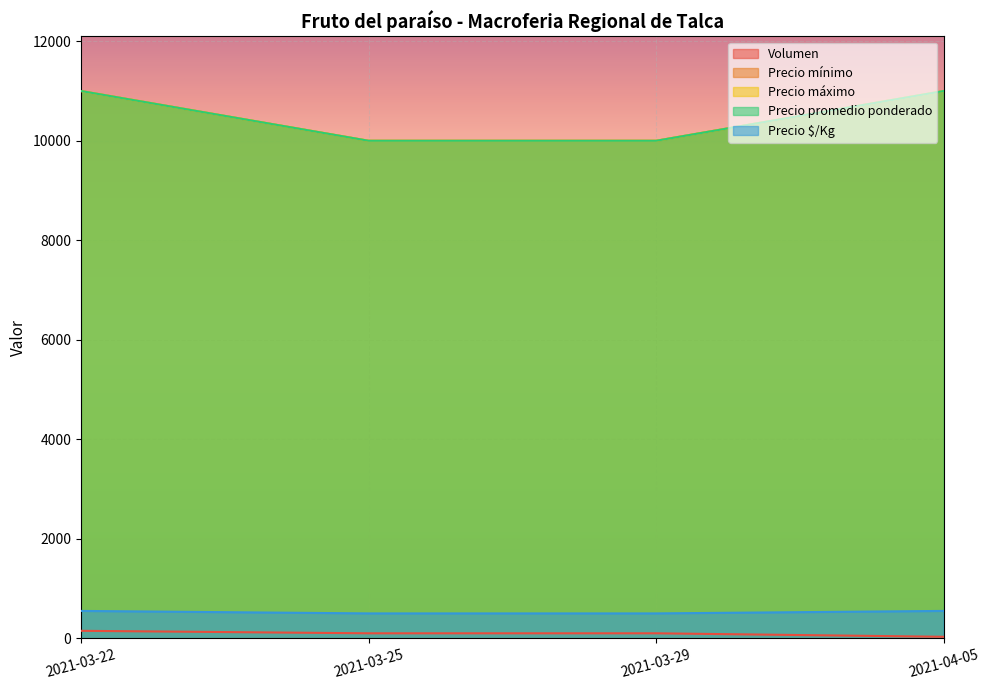

What is the smallest value displayed?

30